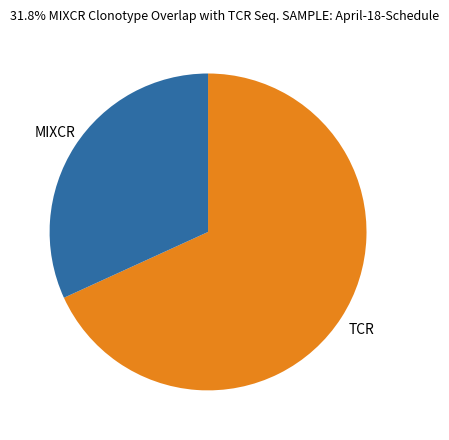

What is the ratio of the value at TCR to the value at MIXCR?

2.1